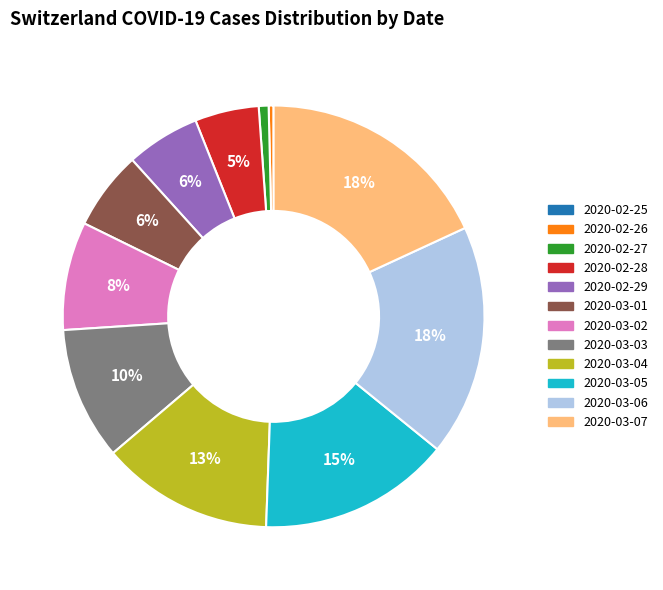

To the nearest percent, what is the difference between the largest and smallest slice percentages?

18%